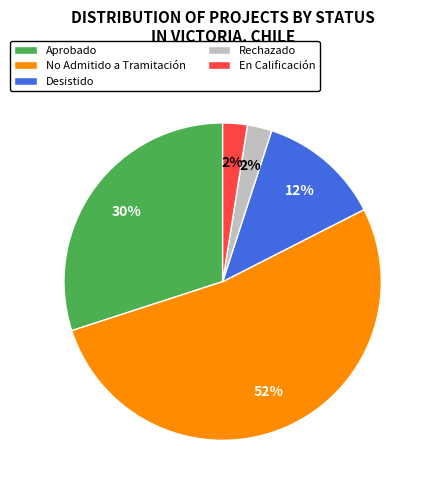

How many slices are in this pie chart?

5